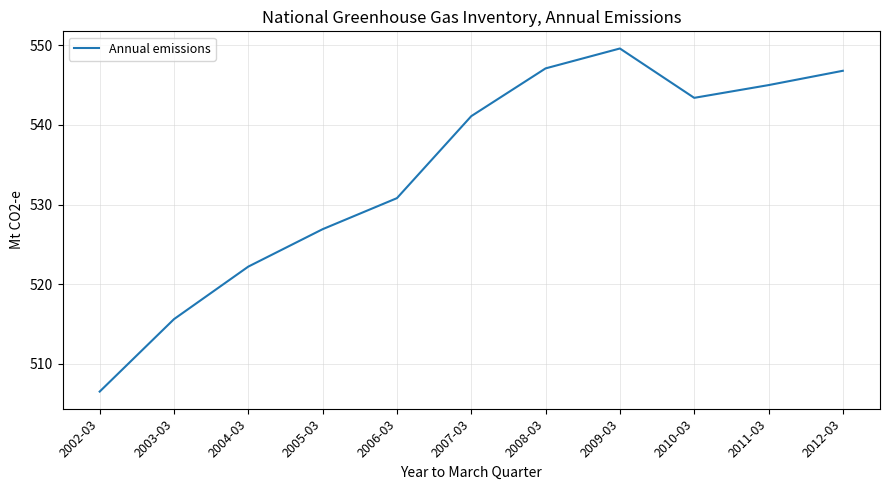

Is it true that the value at 2008-03 is 756.4?

False